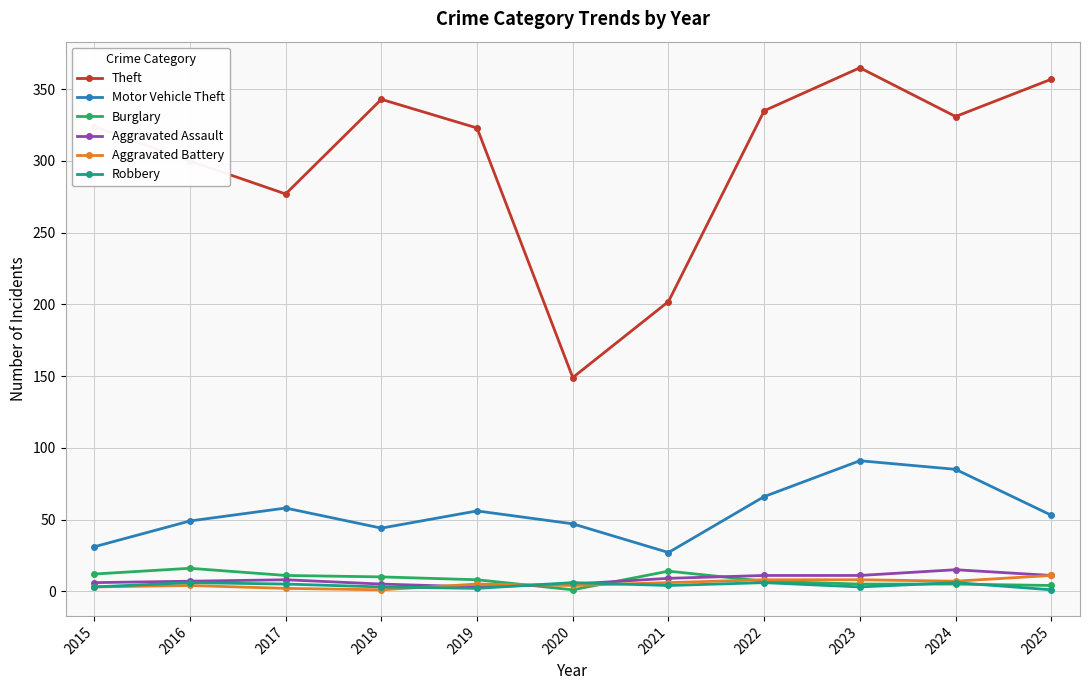

True or false: Robbery has more than 0 points higher than both neighbors.

True